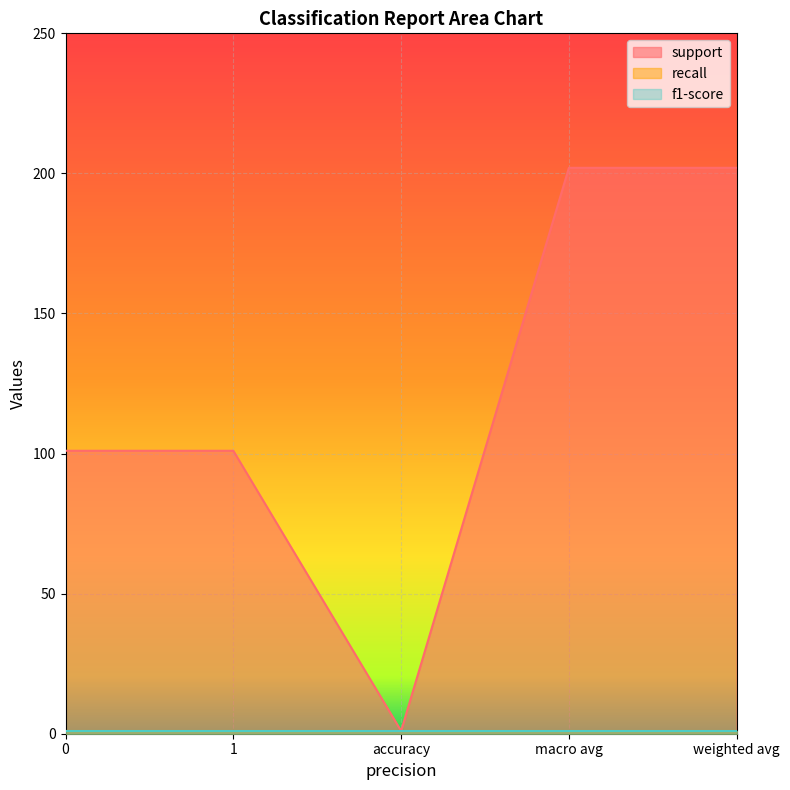

How many categories are shown in the chart?

5